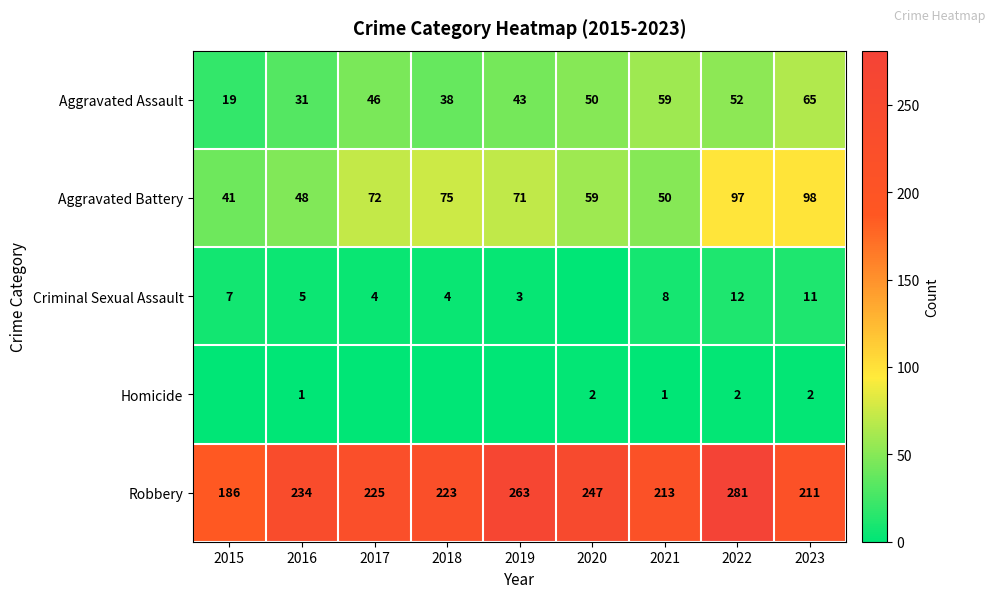

The Criminal Sexual Assault series shows 18 at 2023. True or false?

False